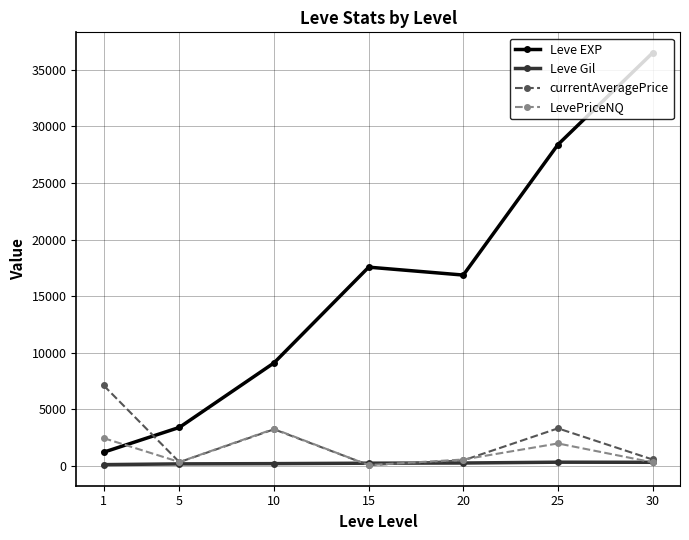

Which series has the largest range (max minus min)?

Leve EXP